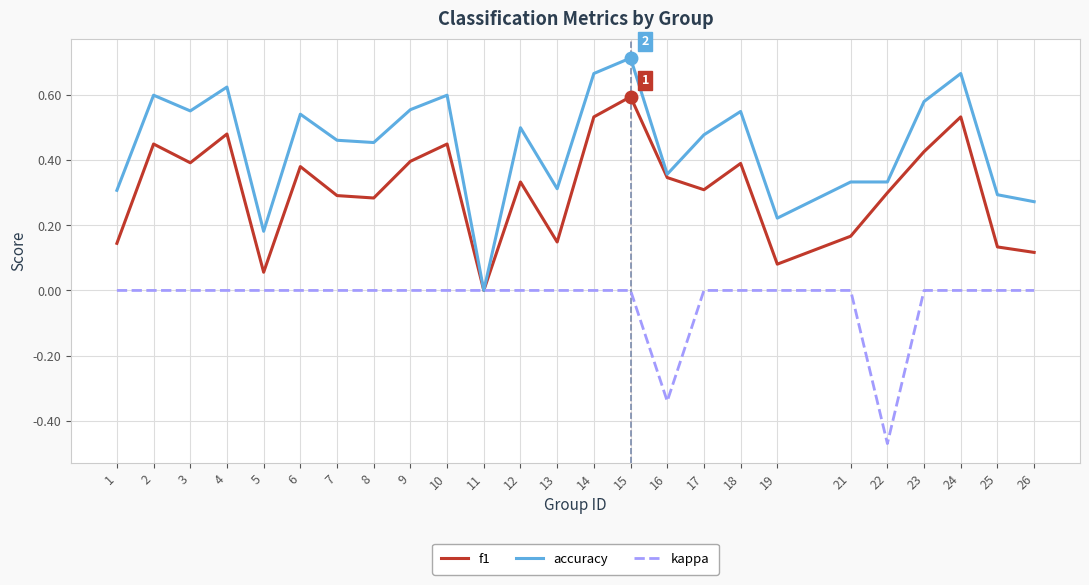

At which category is the sum across all series the highest?

15